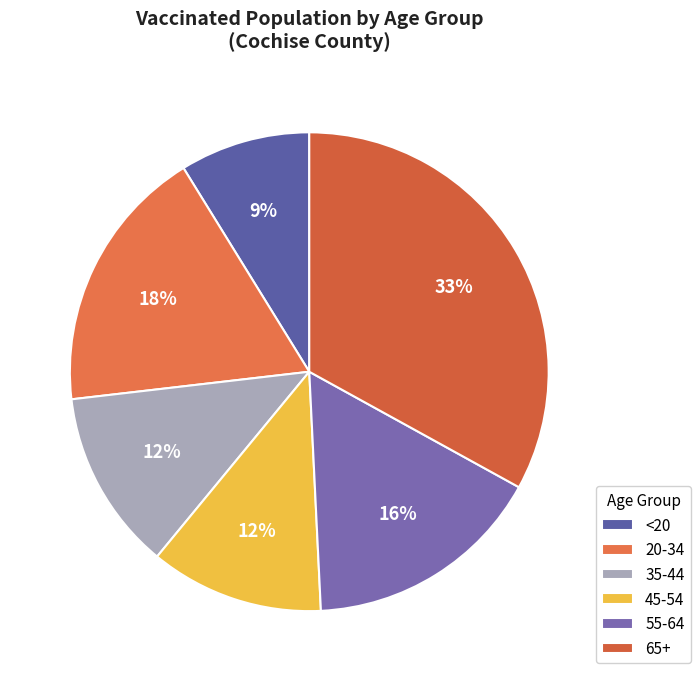

Is there any slice that represents more than half of the pie?

No